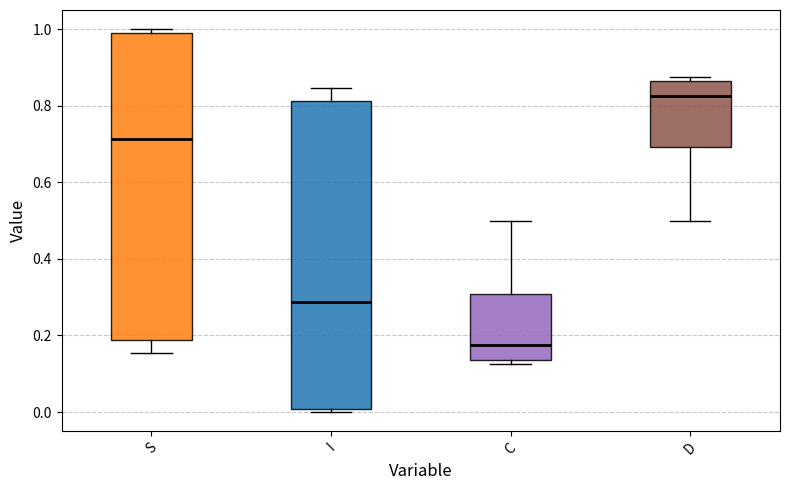

Reading left to right, transcribe this box plot: for each box, give where its median line is, the range the box spans, and where its two whiskers end, as read against the y-axis. The values are not printed on the chart, so give them approximately, as read against the axis.

S: median 0.72, box 0.18 to 1.00, whiskers 0.16 to 1.00 (just above the box's upper edge)
I: median 0.28, box 0.00 to 0.82, whiskers 0.00 (just below the box's lower edge) to 0.84
C: median 0.18, box 0.14 to 0.30, whiskers 0.12 to 0.50
D: median 0.82, box 0.70 to 0.86, whiskers 0.50 to 0.88